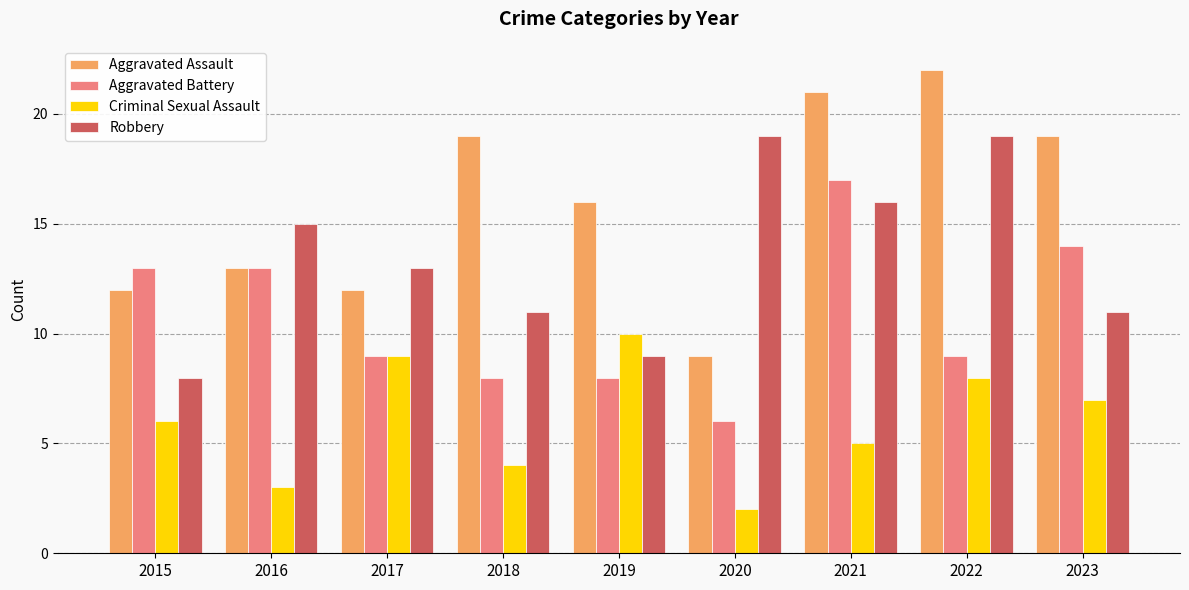

List the series in order of their overall mean, lowest first.

Criminal Sexual Assault, Aggravated Battery, Robbery, Aggravated Assault